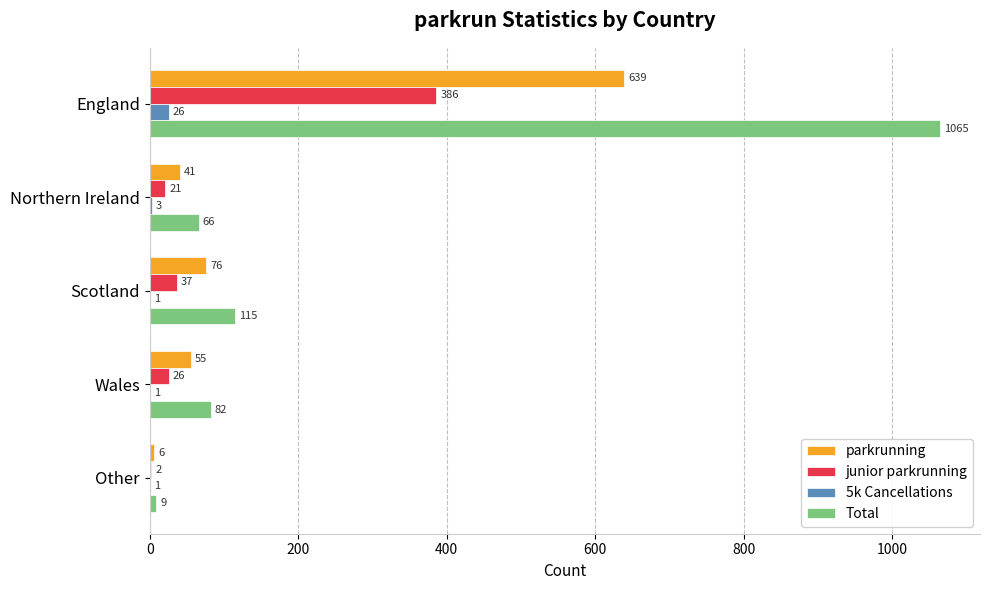

Which series has the largest total across all categories?

Total